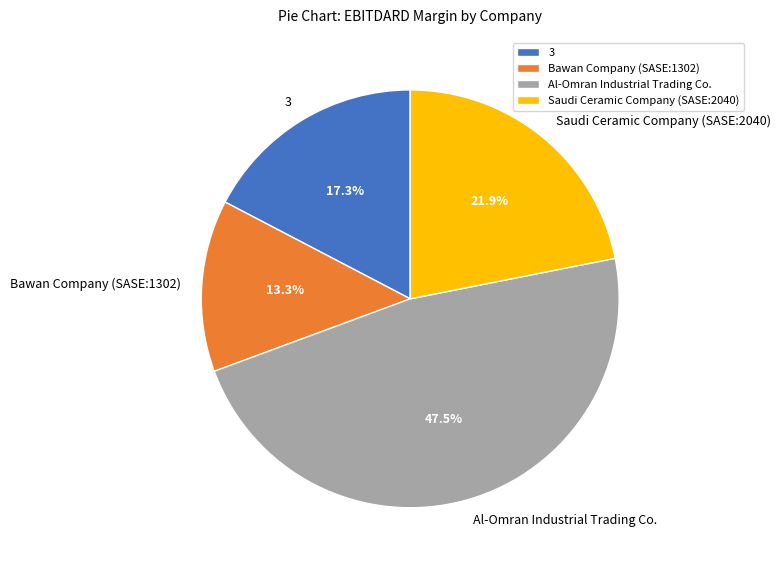

How much of the chart is everything except Bawan Company (SASE:1302)?

86.7%